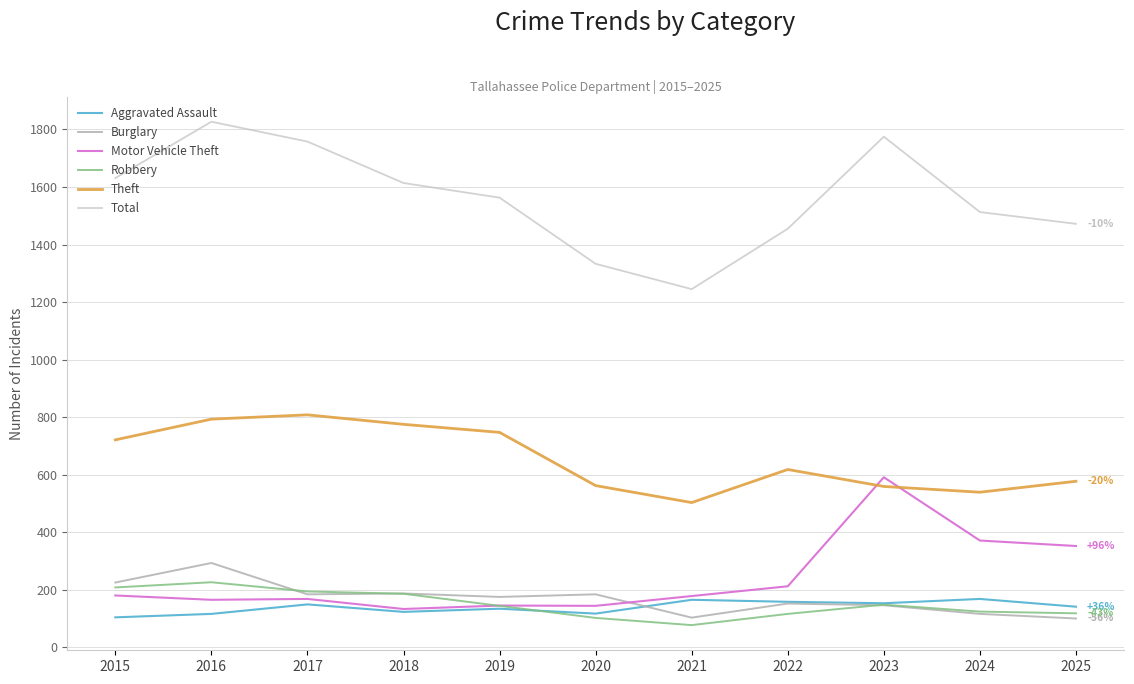

At which category is the sum across all series the highest?

2016